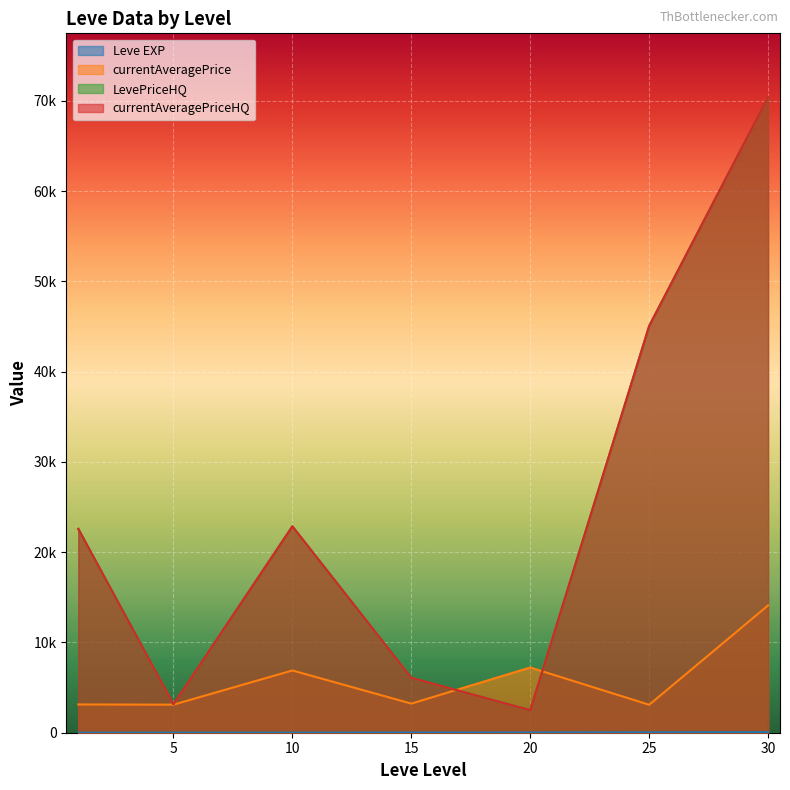

Which category has the highest value in the Leve EXP series?

30